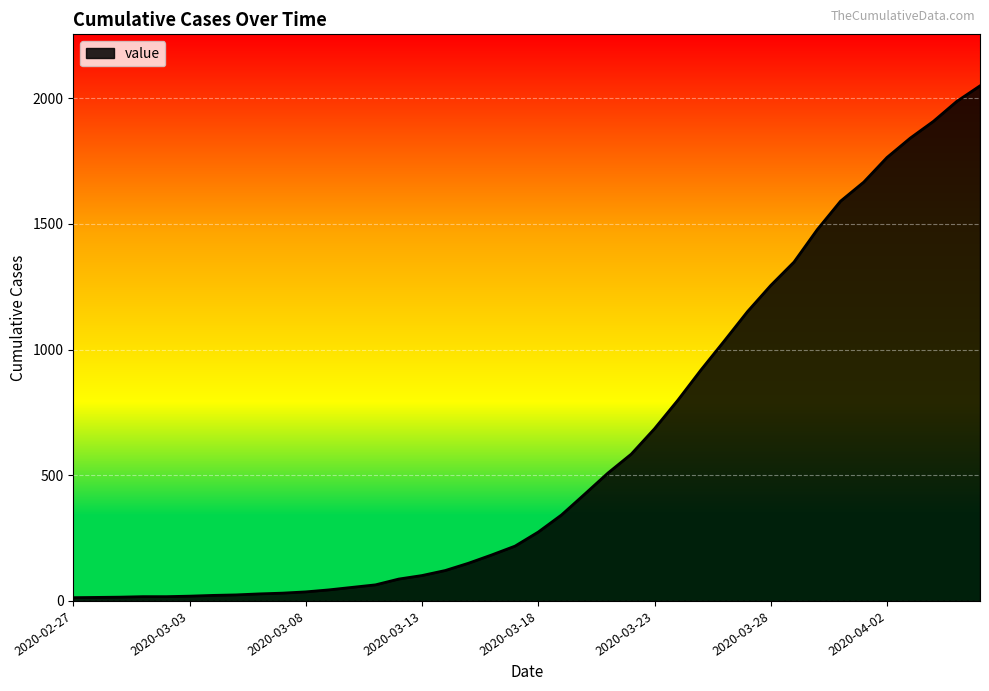

What is the maximum value shown in the chart?

2049